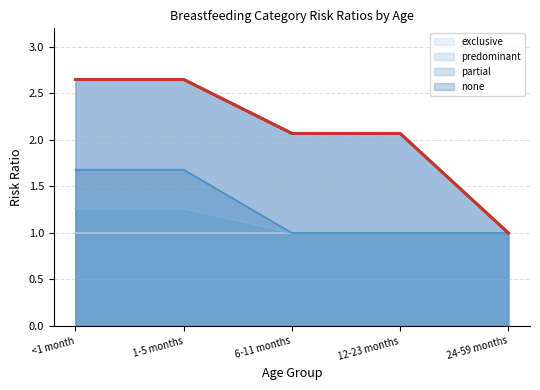

Reading right to left, what are all the values shown in this chart?

predominant: 1.0	1.0	1.0	1.7	1.7
partial: 1.0	1.0	1.0	1.3	1.3
none: 1.0	2.1	2.1	2.6	2.6